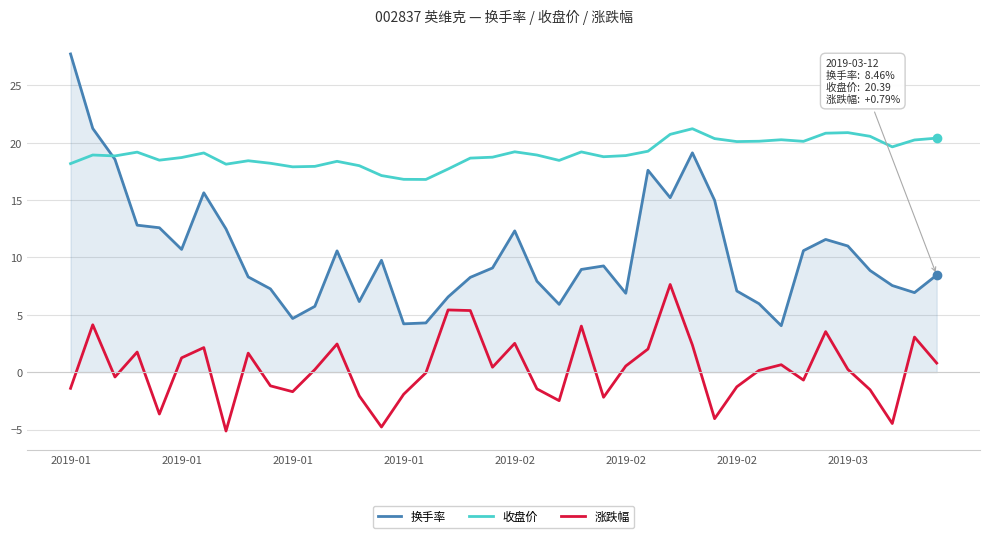

In 换手率, how many points are higher than both neighbors (excluding endpoints)?

8